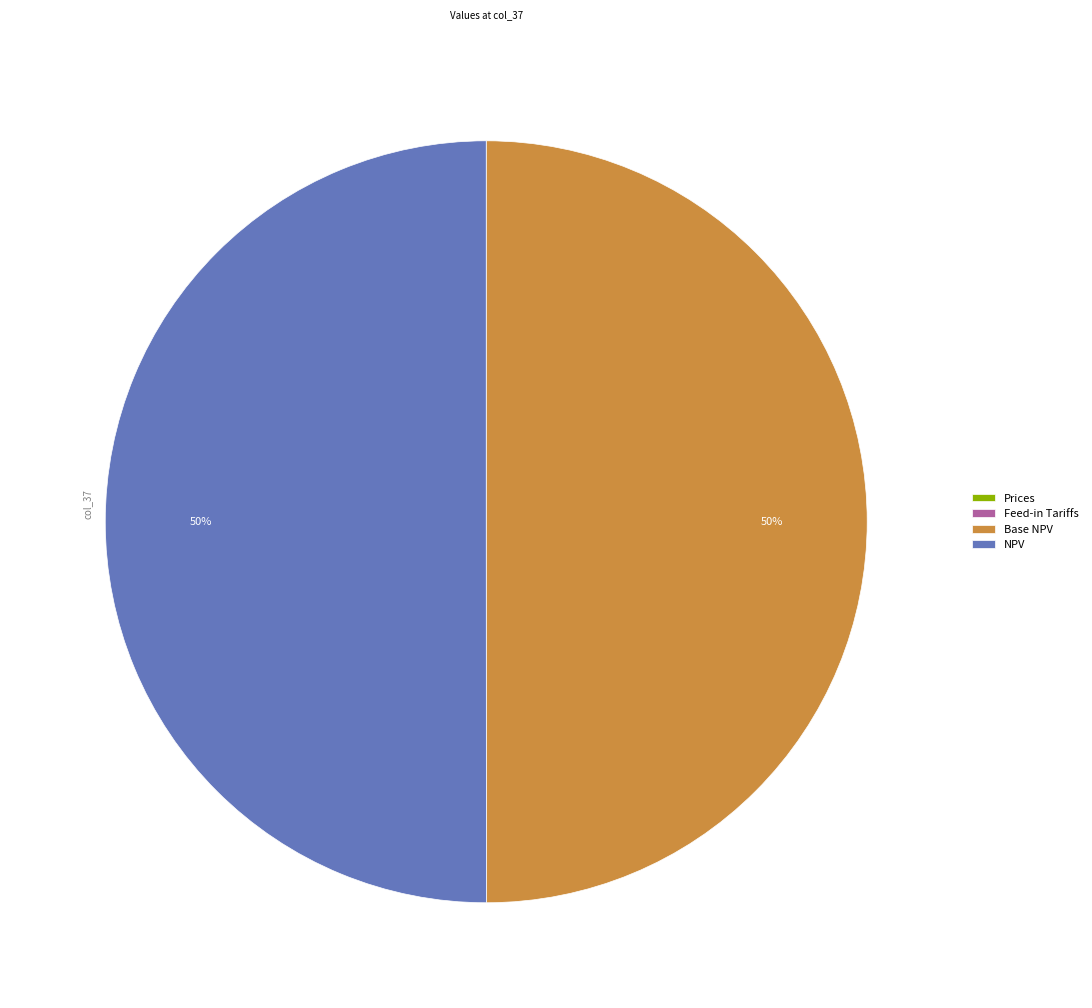

To the nearest percent, what is the average slice percentage?

25%